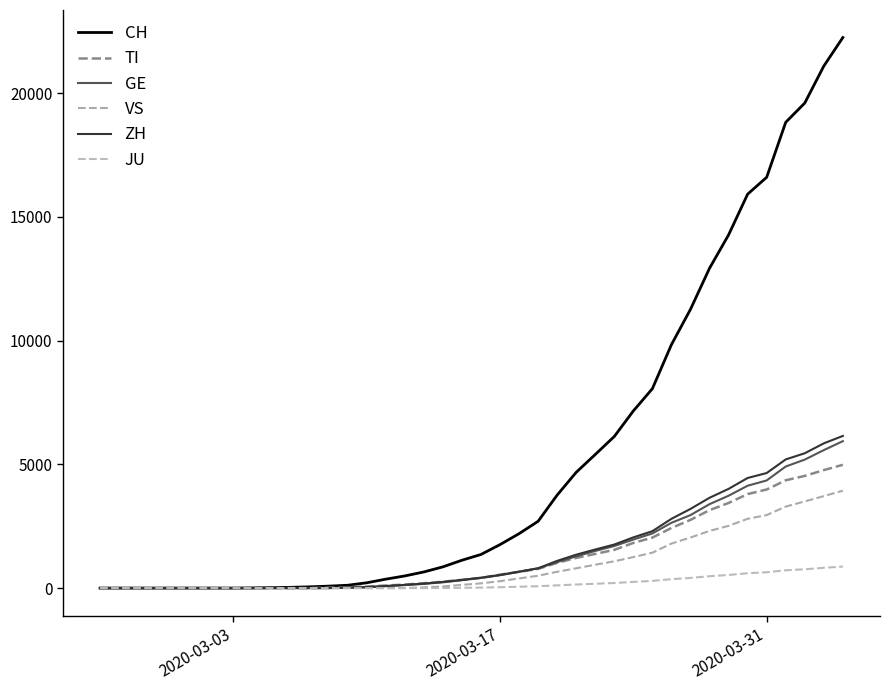

How many series are shown in this chart?

6